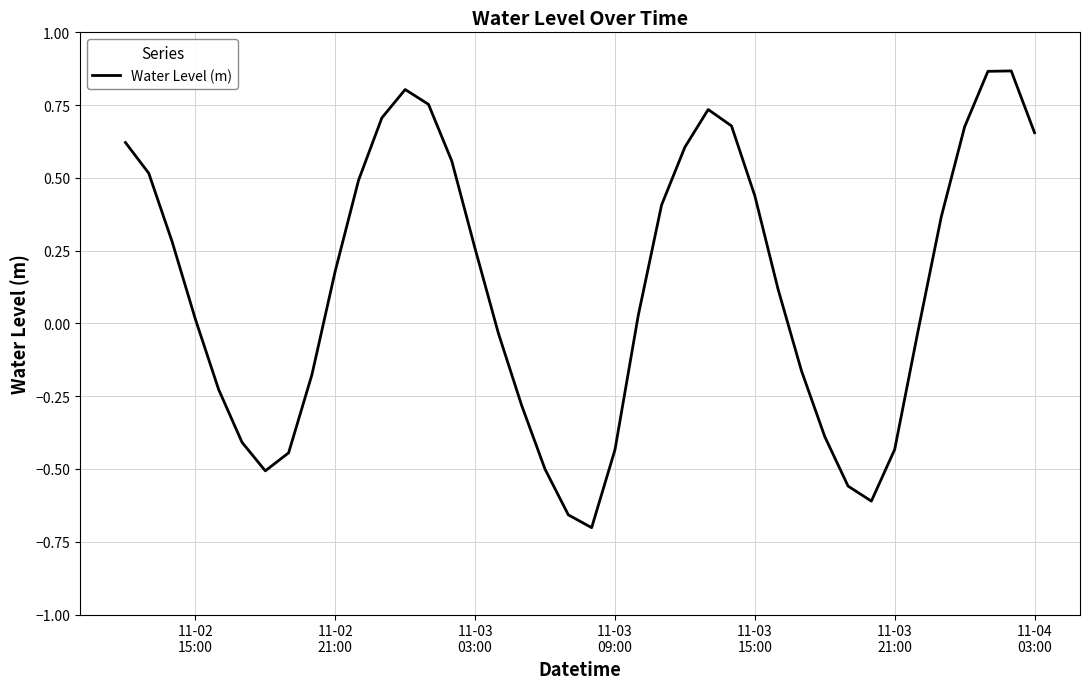

What is the average value?

0.1